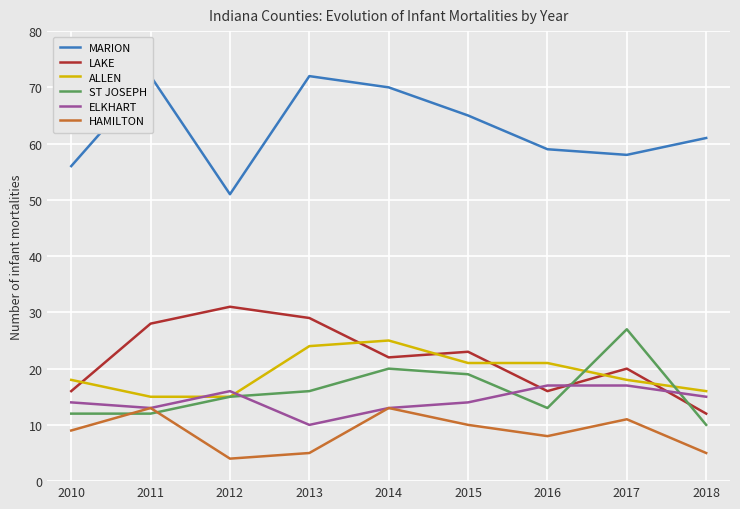

Where do ST JOSEPH and HAMILTON first cross each other?

2010 and 2011